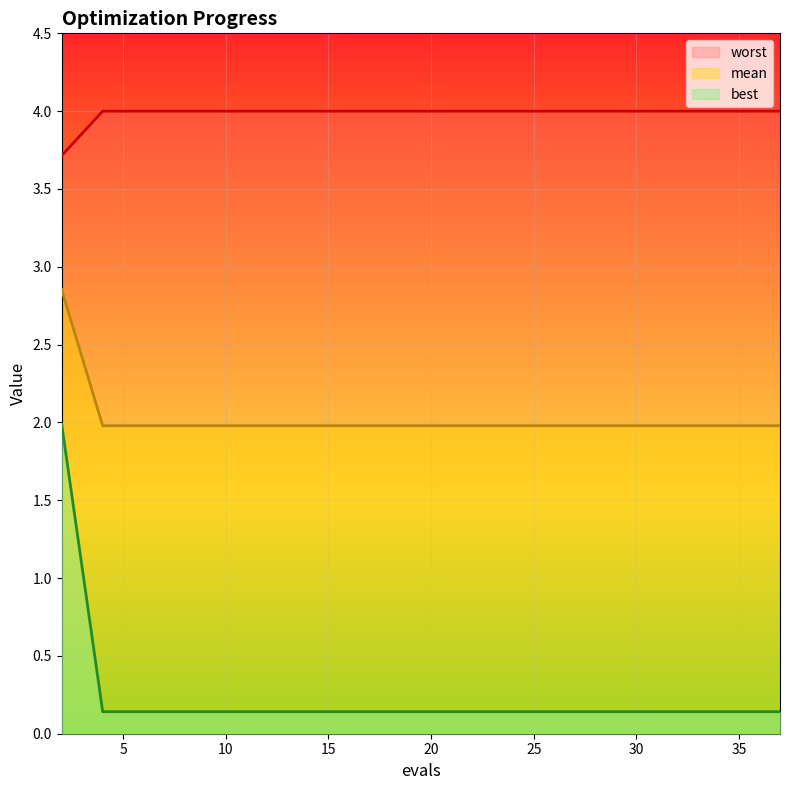

Which series has the largest range (max minus min)?

best